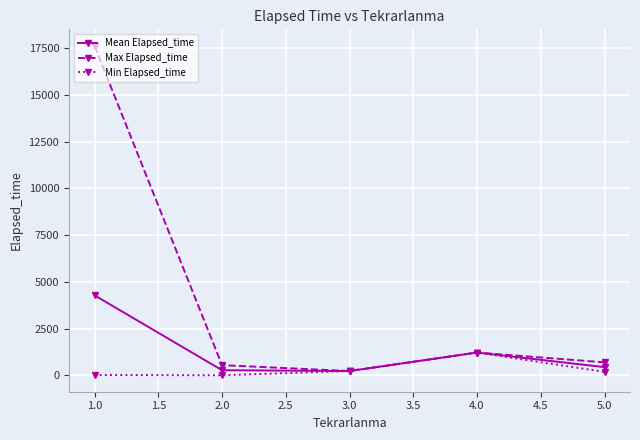

The value of Max Elapsed_time at 1.0 is 4187.7. True or false?

False